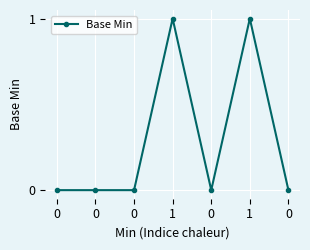

List the labels in order of value, smallest first.

0, 0, 0, 0, 0, 1, 1